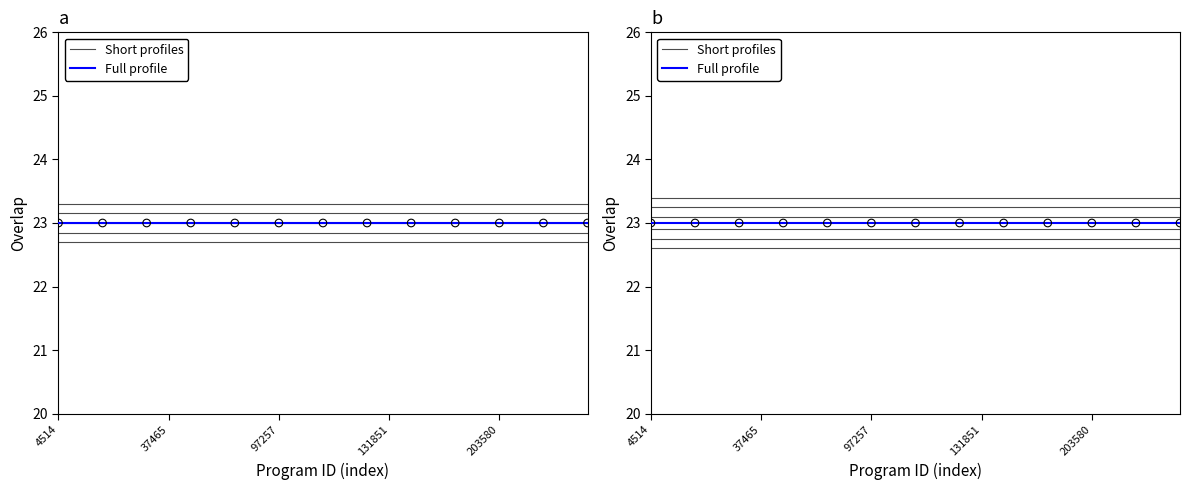

Which series has the widest spread of Y values?

Short profiles